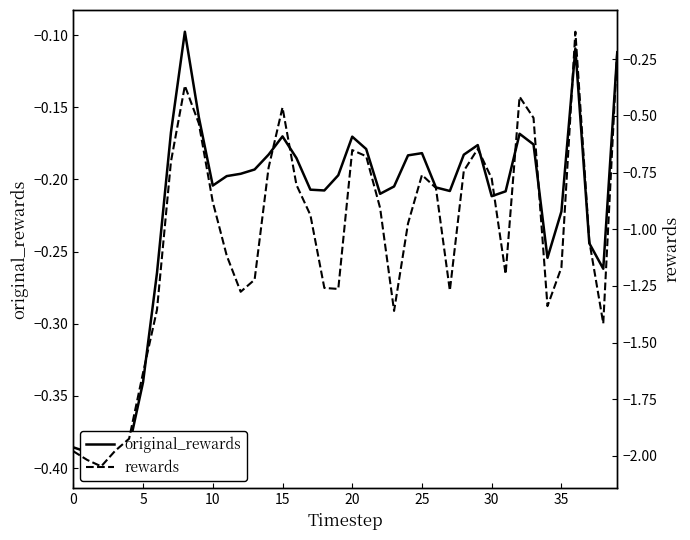

What are all the series names shown in the legend?

original_rewards, rewards